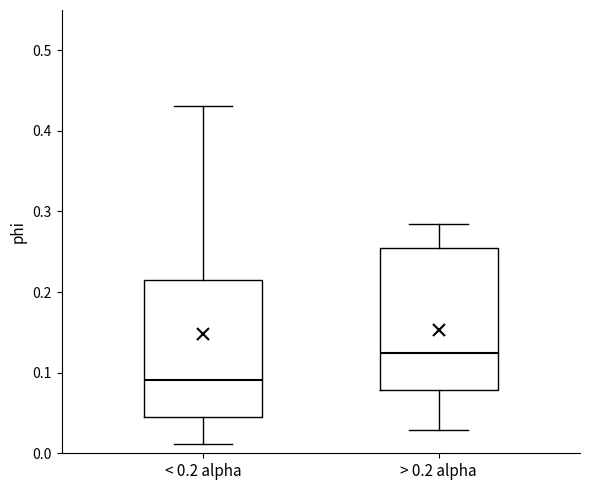

Where does the upper whisker of the box for < 0.2 alpha end on the y-axis? The values are not printed on the chart, so give them approximately, as read against the axis.

0.43